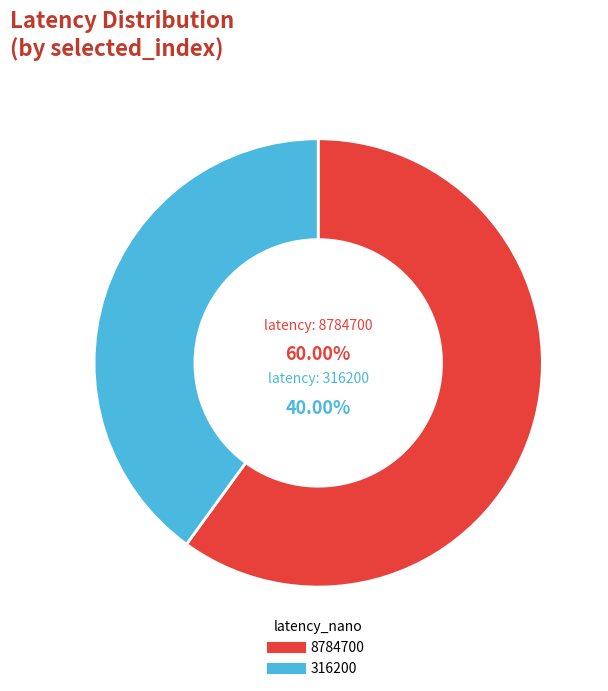

How many segments does this pie chart have?

2